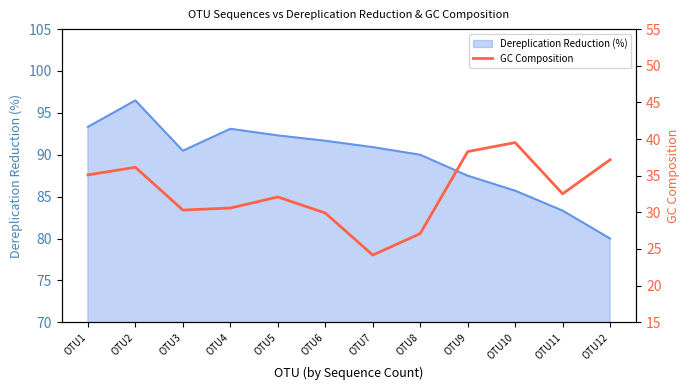

At which category does the data reach its first local peak?

OTU2